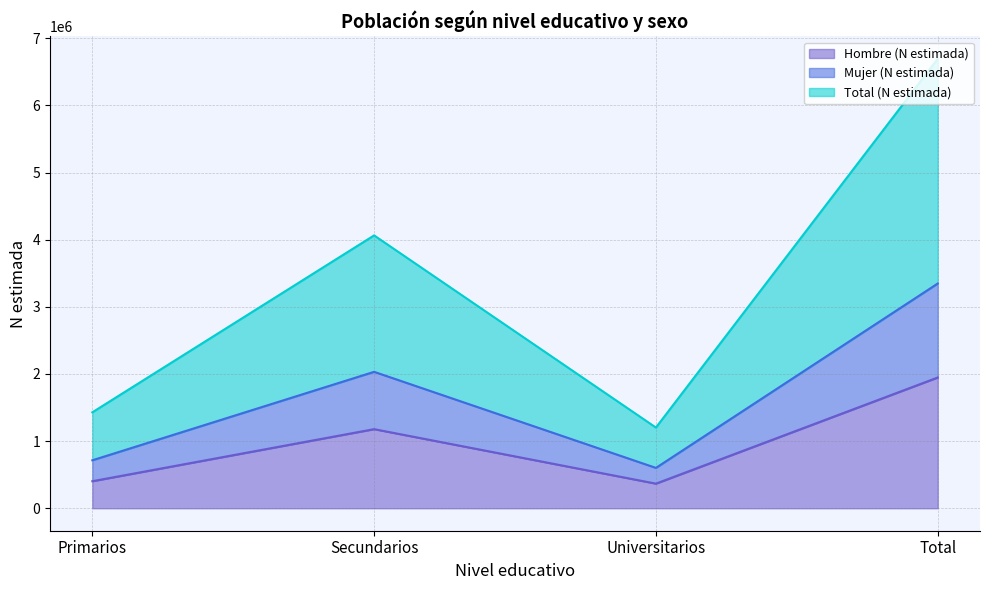

List the labels in order of Mujer (N estimada) value, largest first.

Total, Secundarios, Primarios, Universitarios